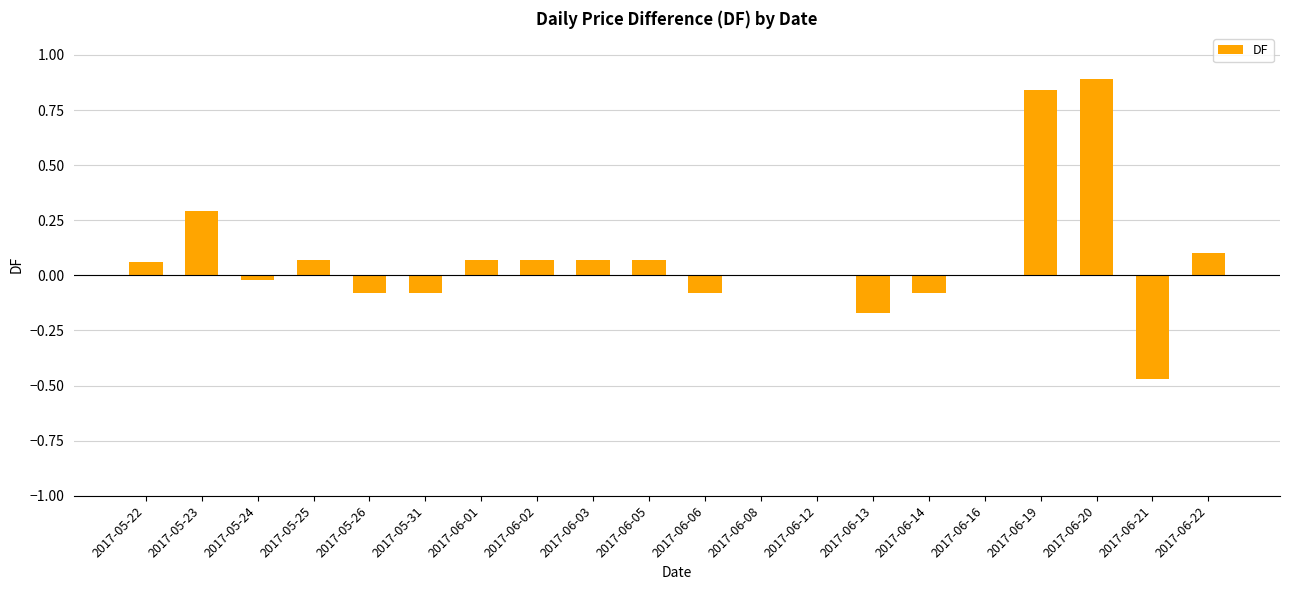

Which label corresponds to the largest value in the chart?

2017-06-20